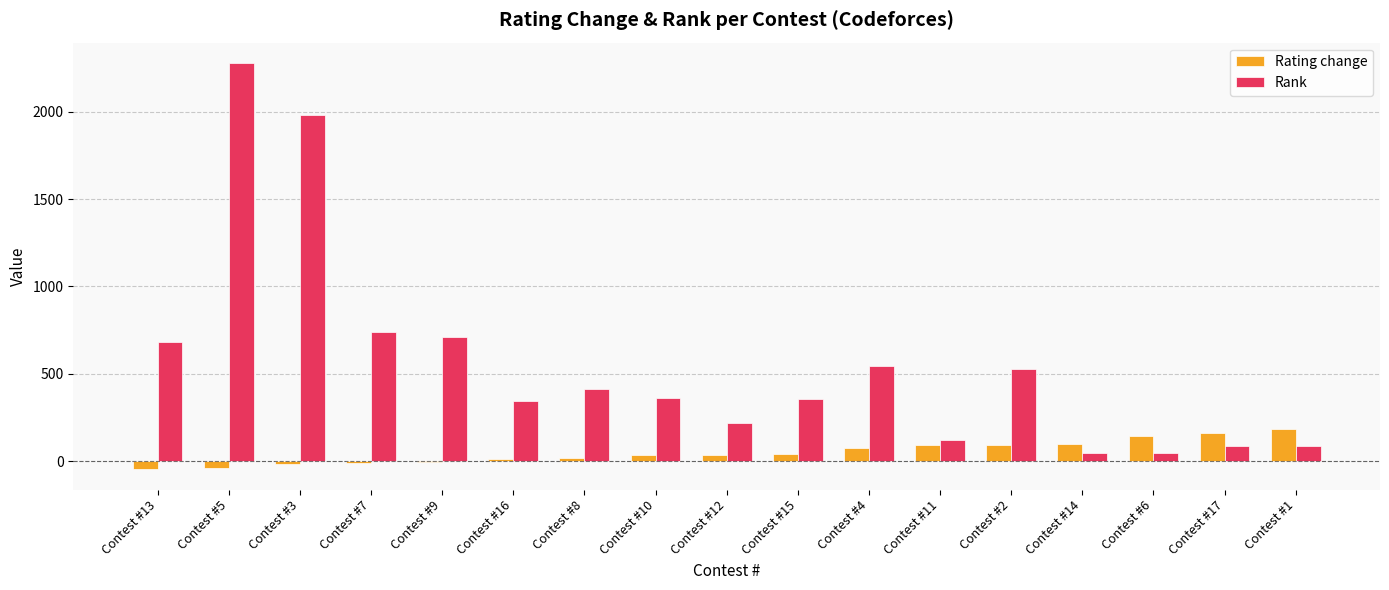

What is the difference between the Rank values at Contest #7 and Contest #2?

212